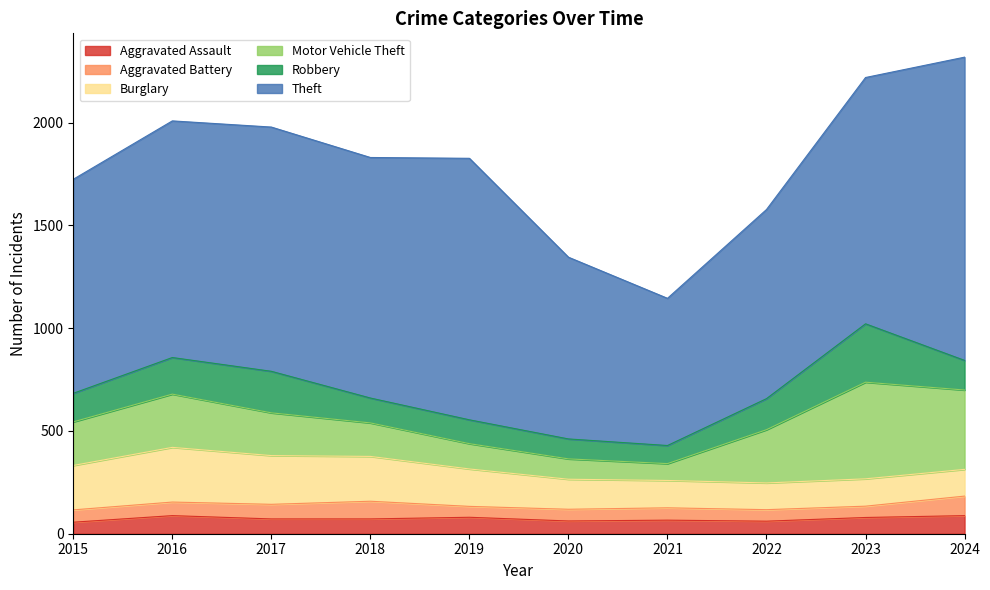

List the series in order of their peak value, lowest first.

Aggravated Assault, Aggravated Battery, Burglary, Robbery, Motor Vehicle Theft, Theft